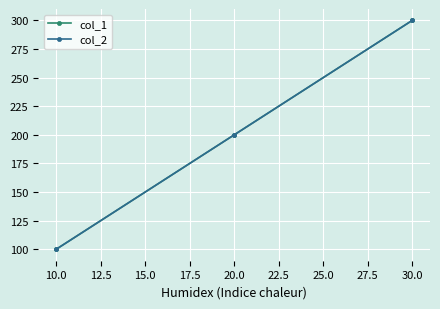

What is the value of the col_2 point at the 2nd from the left?

200